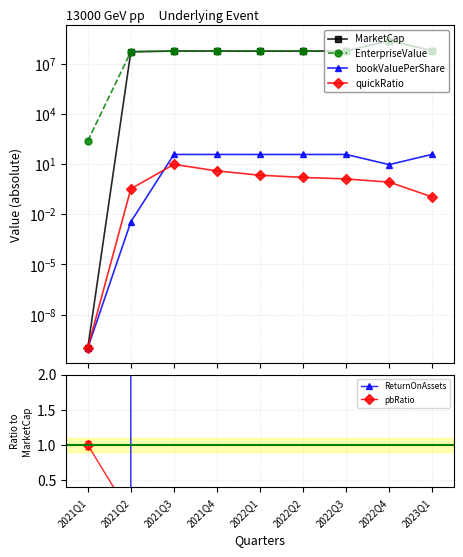

What is the total value across all series at 2022Q3?

122579955.4